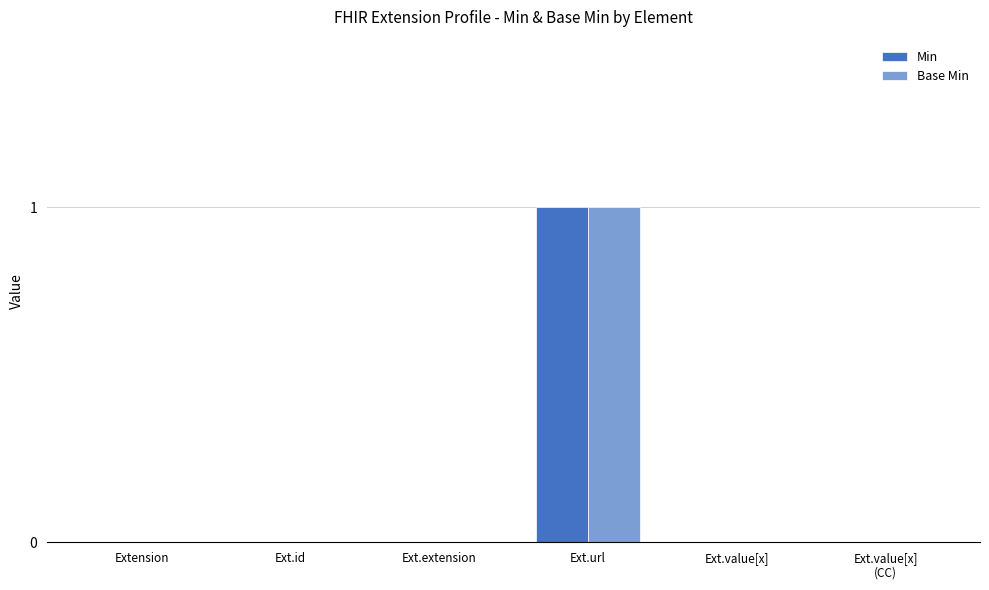

What is the difference between the Min values at Ext.url and Extension?

1